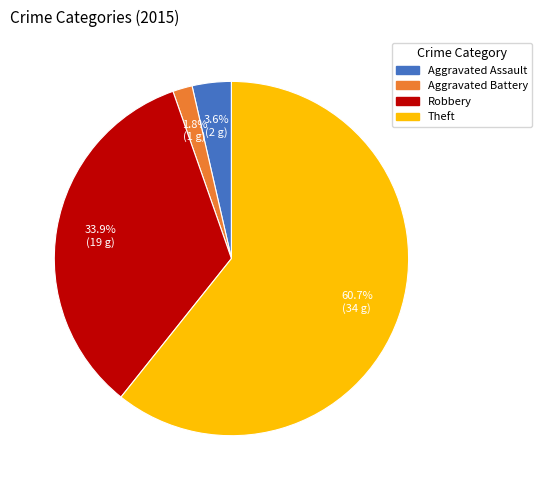

Is there any slice that represents more than half of the pie?

Yes